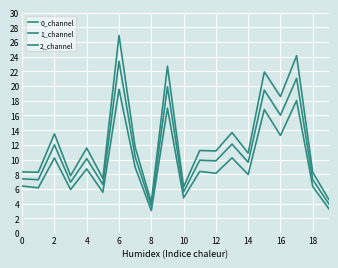

Does the chart have visible grid lines?

Yes